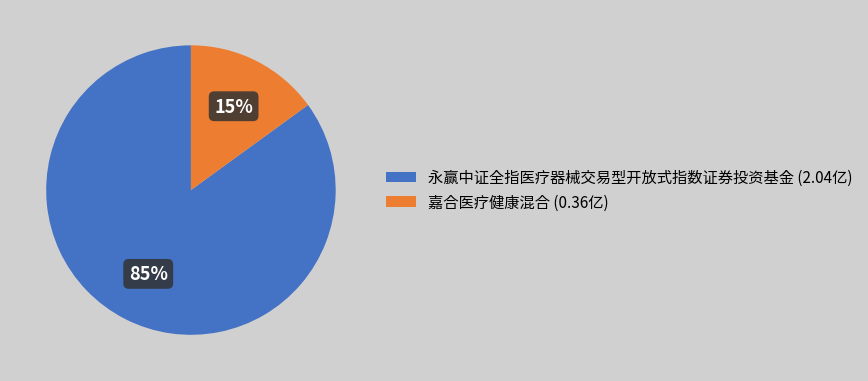

Is it true that 永赢中证全指医疗器械交易型开放式指数证券投资基金 is 85% of the pie?

True